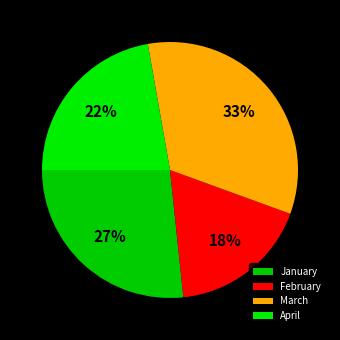

Does March account for over 50% of the chart?

No